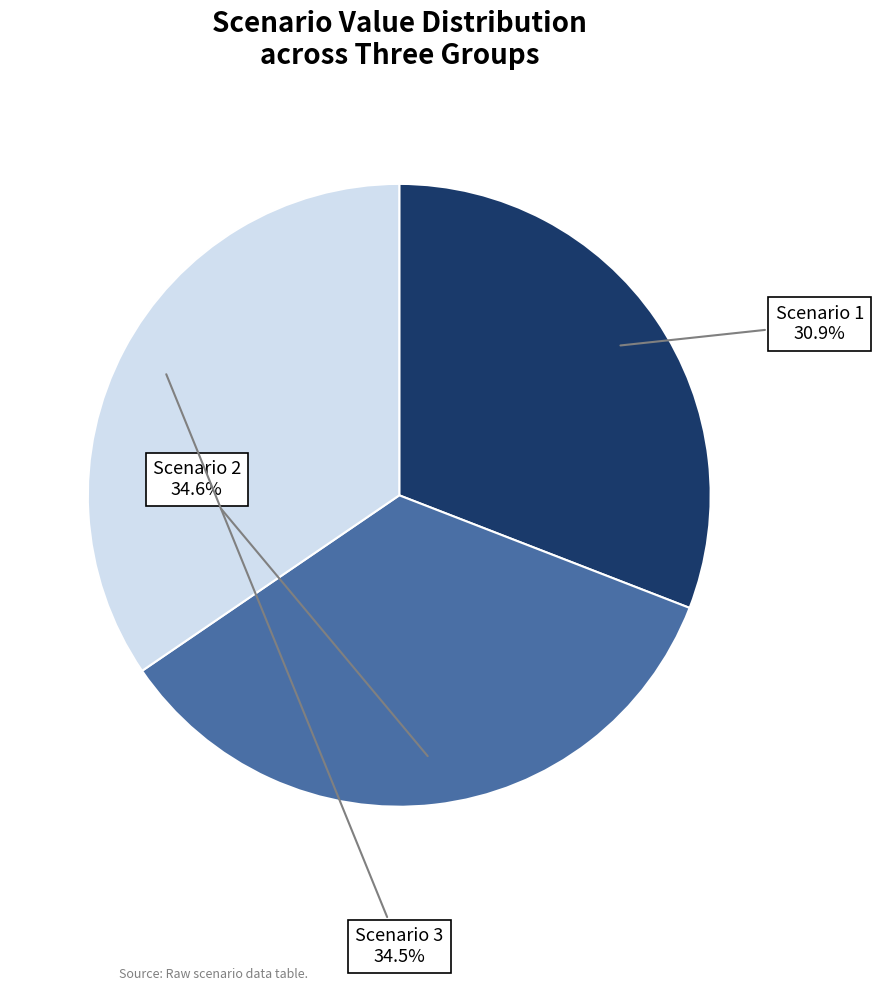

To the nearest percent, what is the difference between the largest and smallest slice percentages?

4%